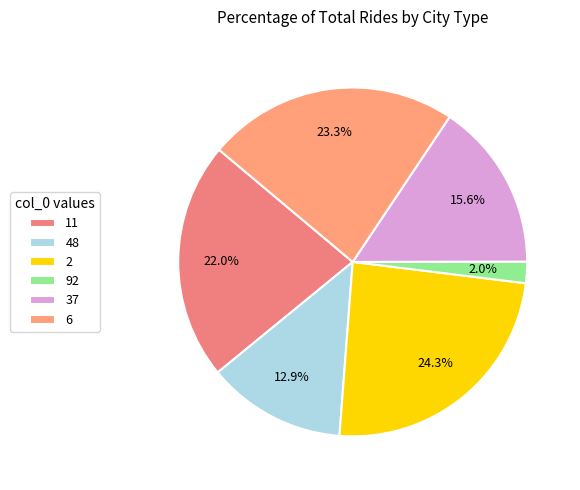

Is it true that 48 is 13% of the pie?

True